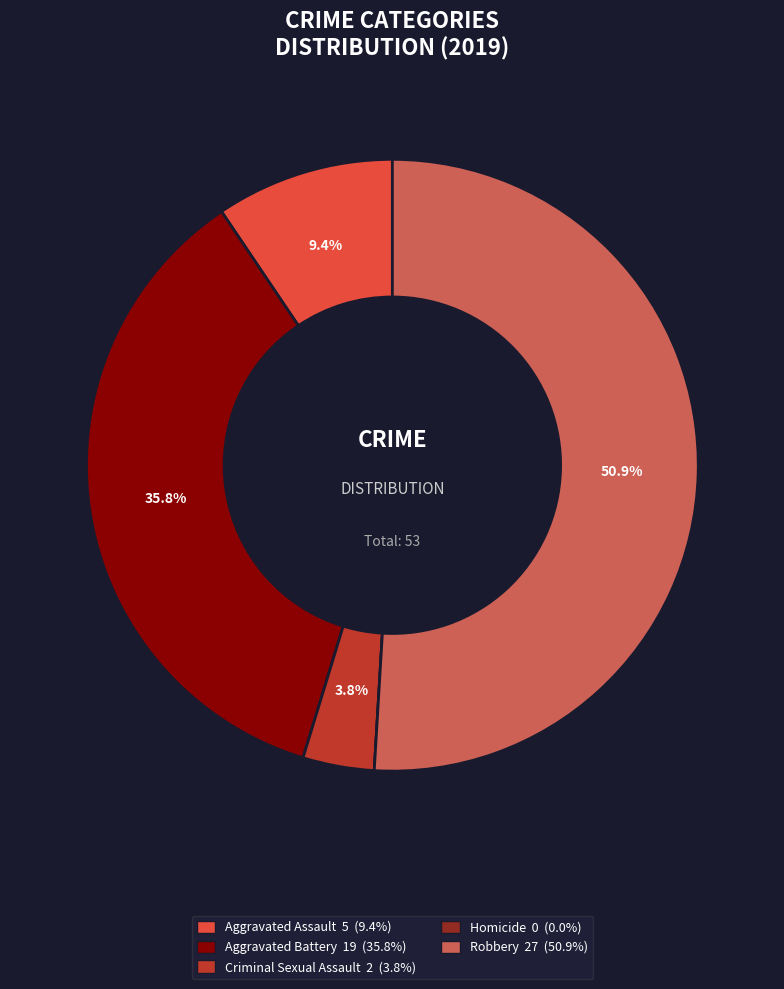

To the nearest percent, what is the average slice percentage?

20%